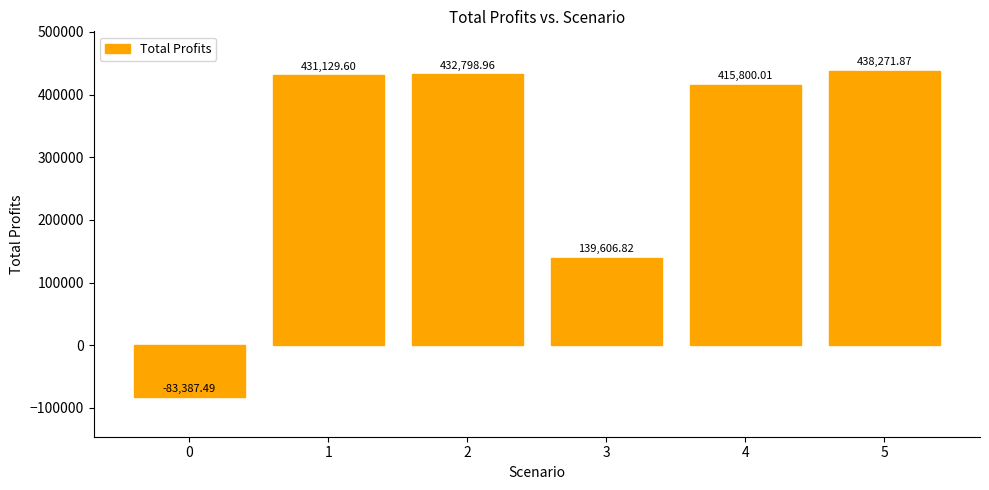

How many data points are above 431129?

3